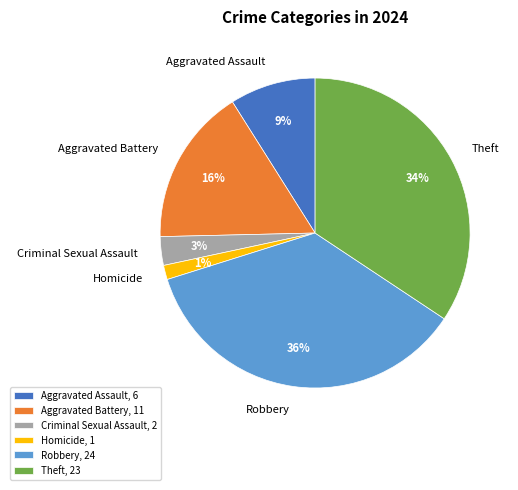

How many segments does this pie chart have?

6